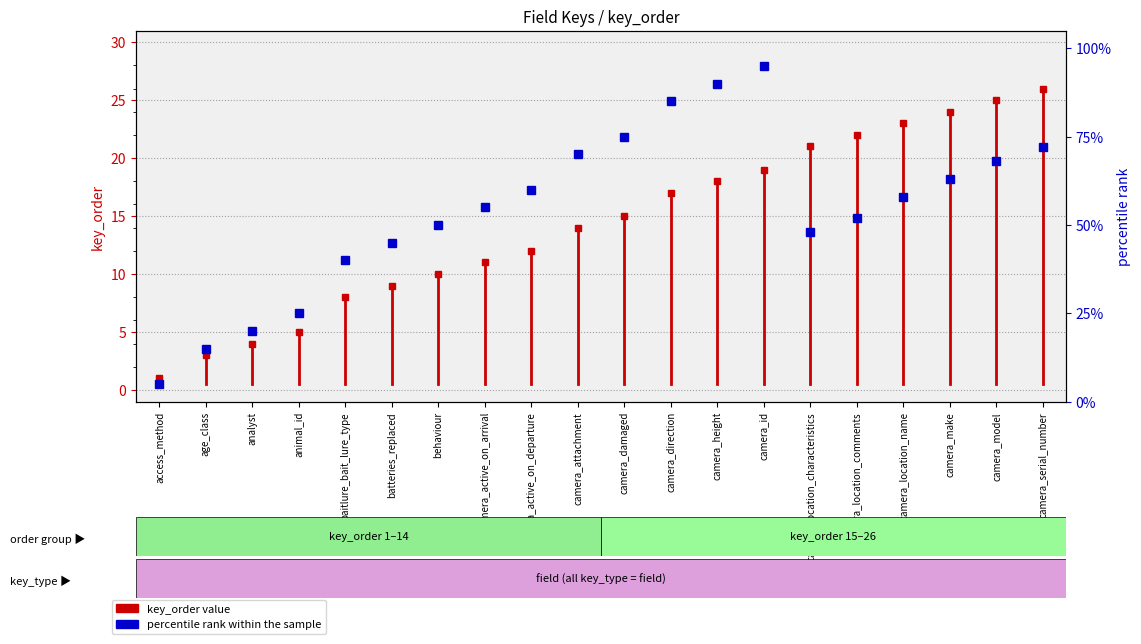

At which category does the chart reach its minimum across all series?

access_method